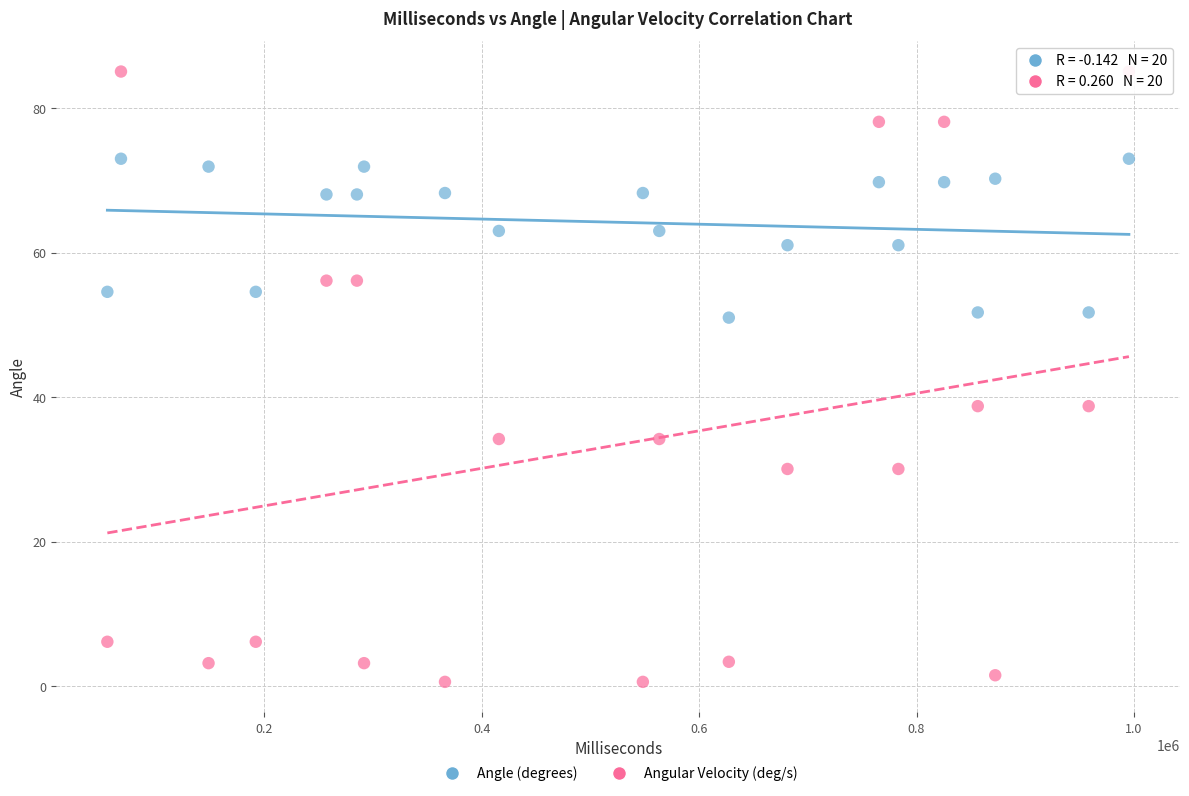

Across all data points, what is the range of X values (max minus min)?

939536.0